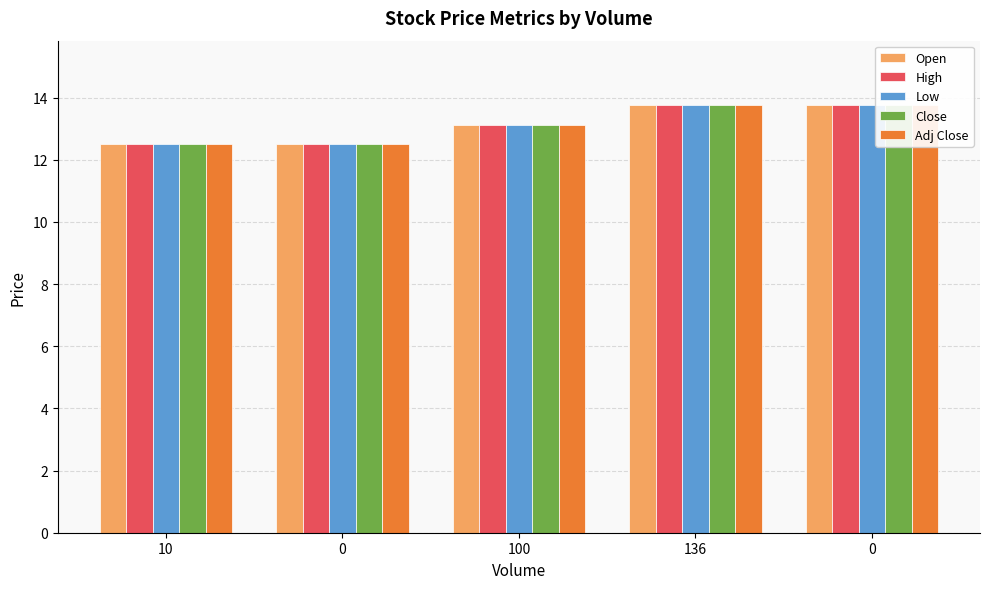

At which label does Open reach its minimum?

10